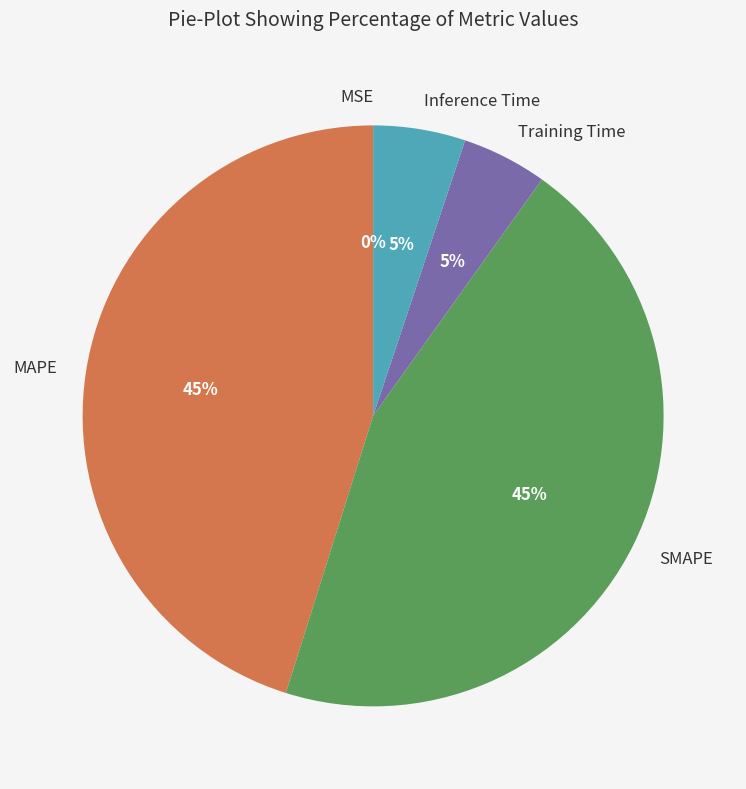

To the nearest percent, what portion does MAPE represent?

45%